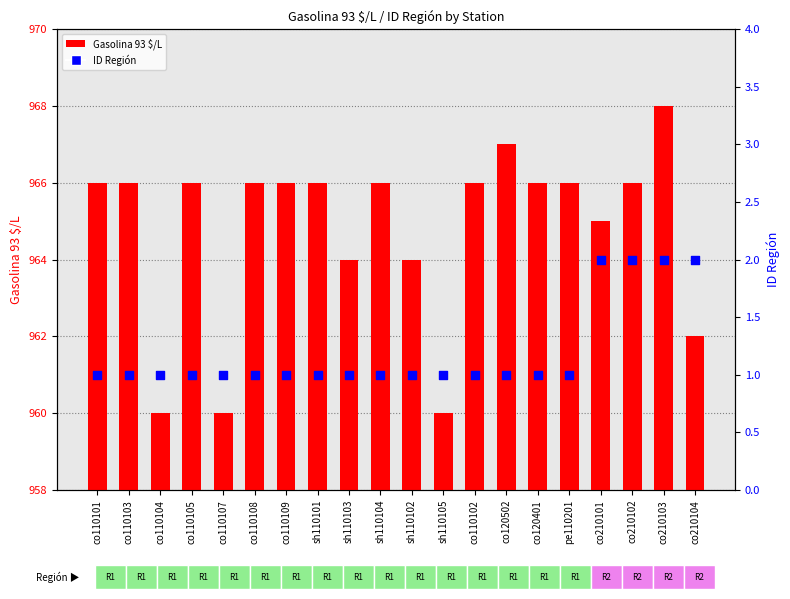

Which series contains the lowest Y value?

ID Región